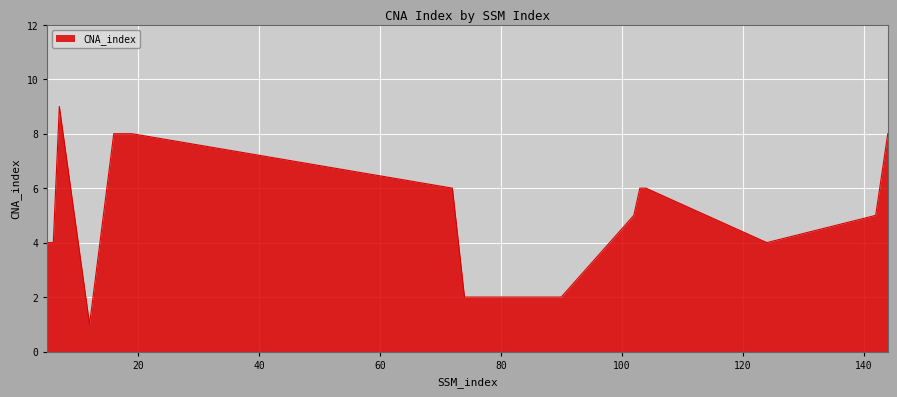

What is the difference between the maximum and minimum values?

8